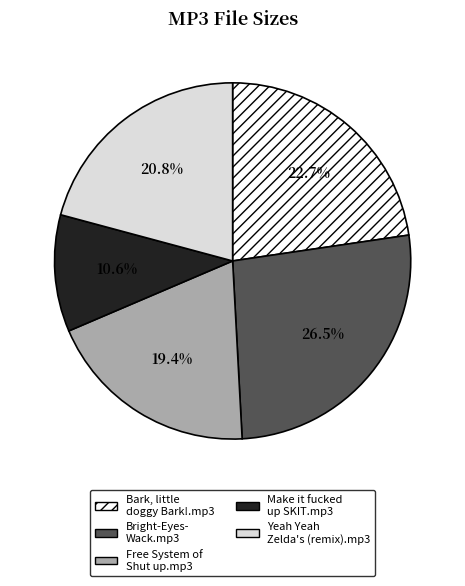

Is there a majority slice in this chart?

No